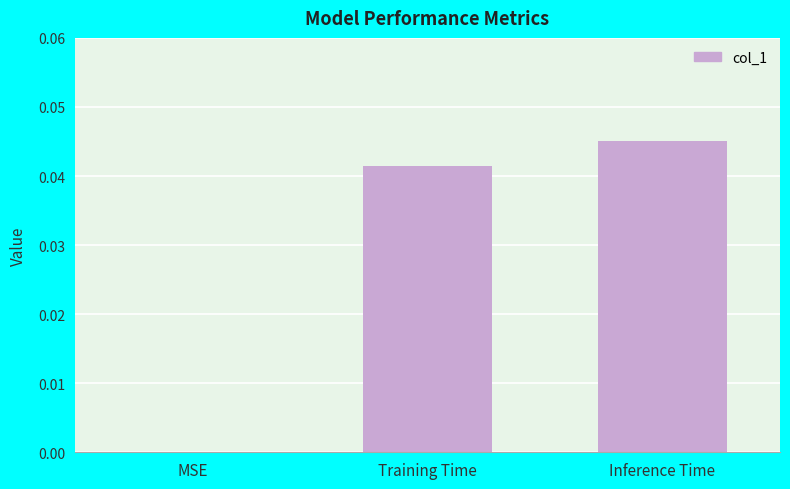

The chart shows a value of 0.0 at MSE. True or false?

True